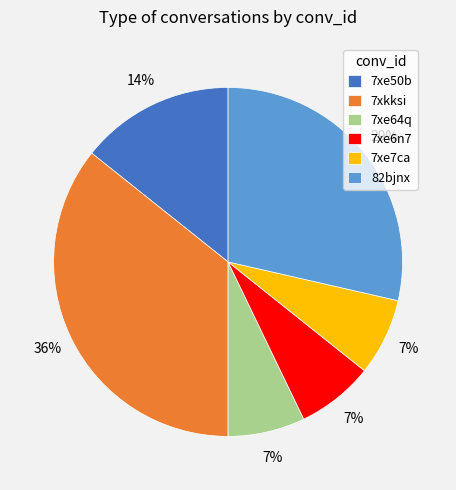

Combined, do 7xe6n7 and 7xkksi account for over 50%?

No